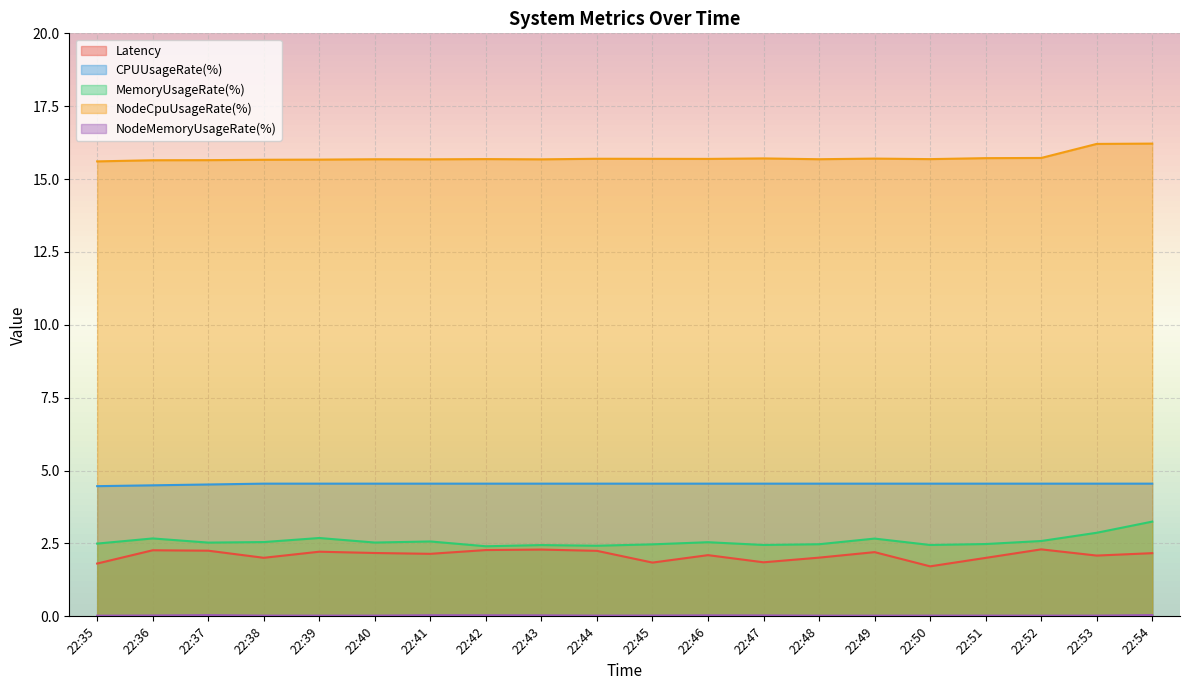

Which category has the lowest value in the Latency series?

22:50